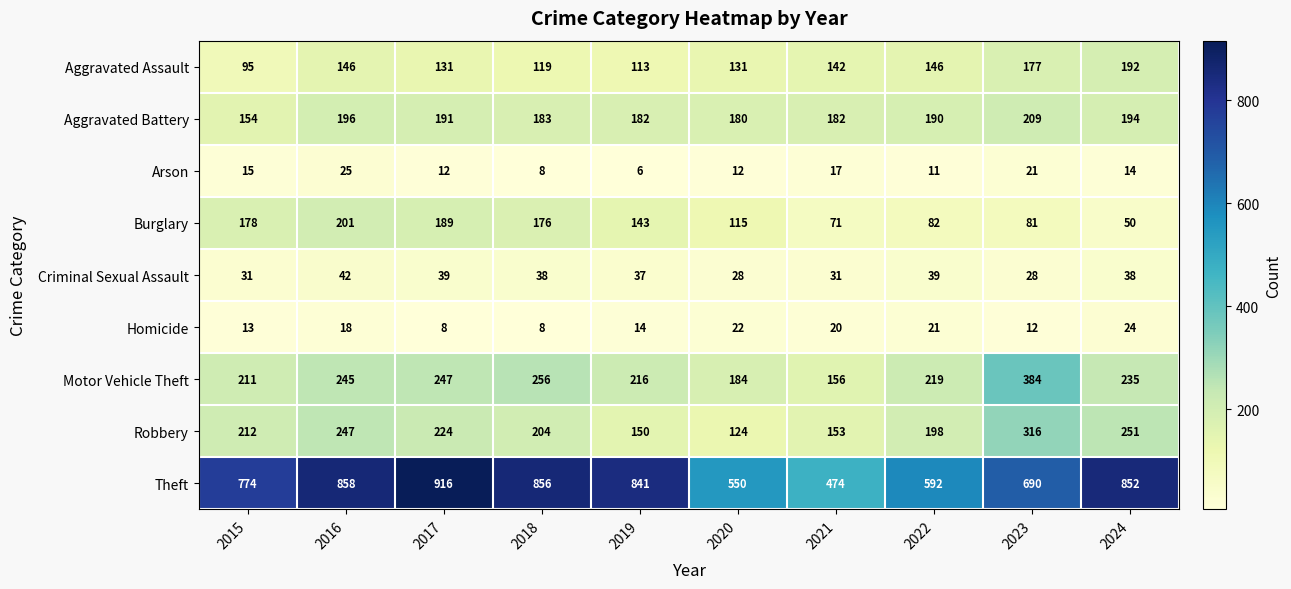

Which series has the largest total across all categories?

Theft